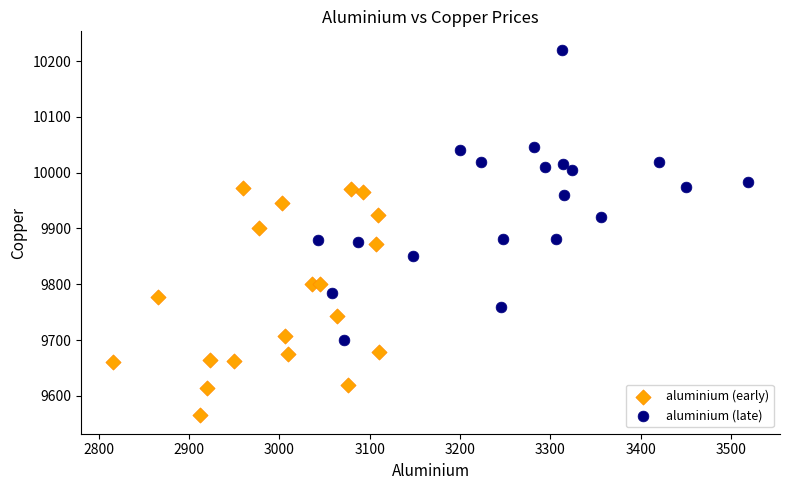

Which series has the widest spread of Y values?

aluminium (late)